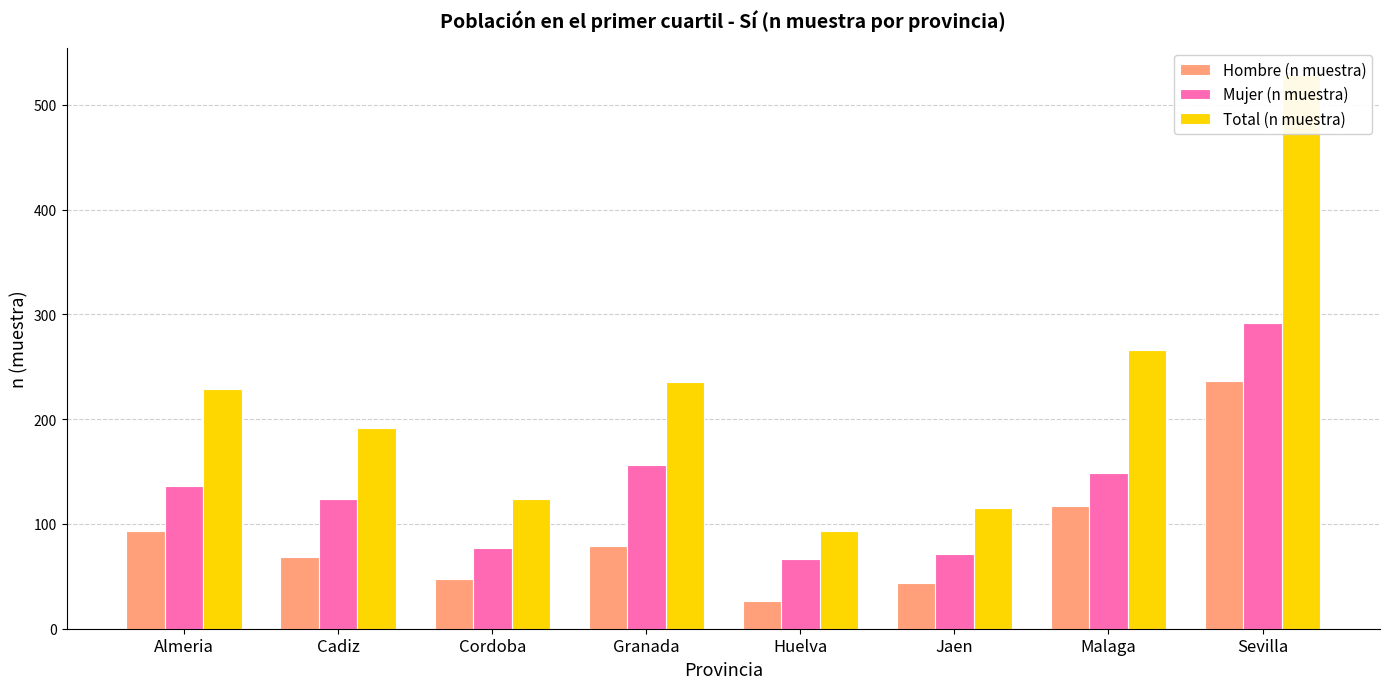

At which category is the sum across all series the highest?

Sevilla